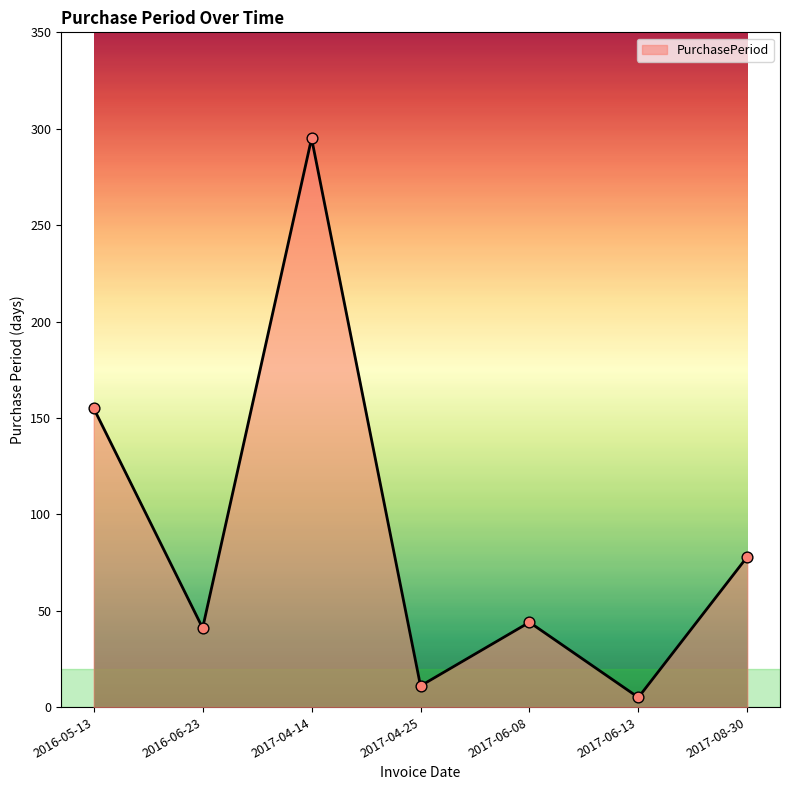

What is the change in value from 2016-06-23 to 2017-04-25?

-30